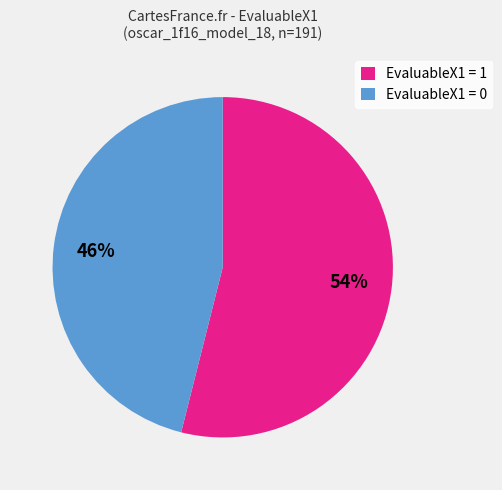

Which category has the smallest portion of the pie?

EvaluableX1 = 0